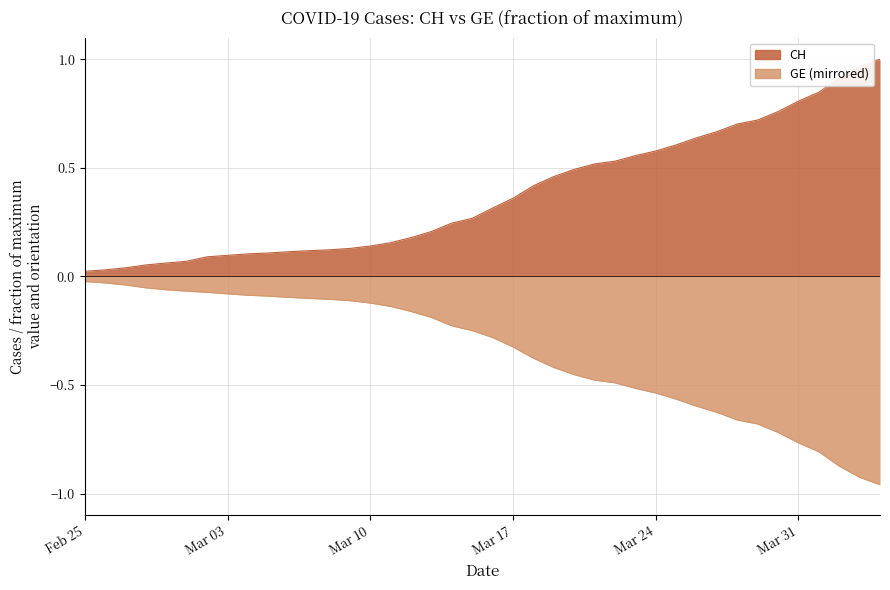

True or false: CH has a value of 0.1 at 2020-03-08.

False